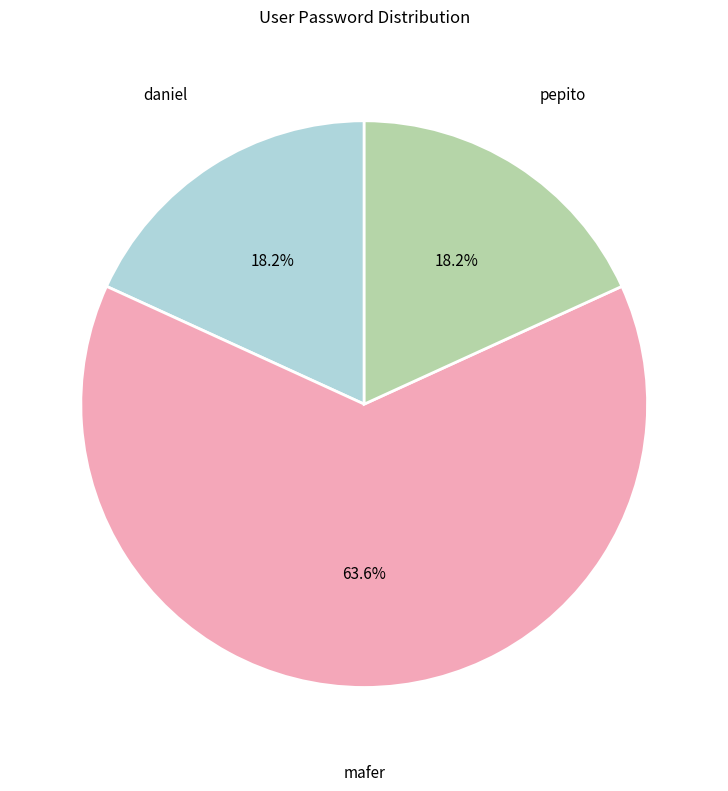

How many slices are in this pie chart?

3